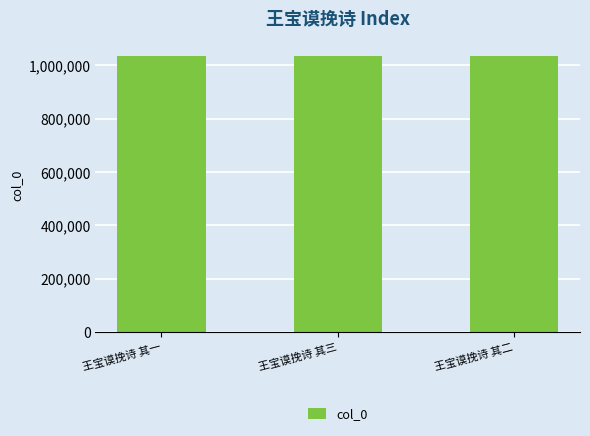

What is the value of the 3rd bar from the left?

1034613